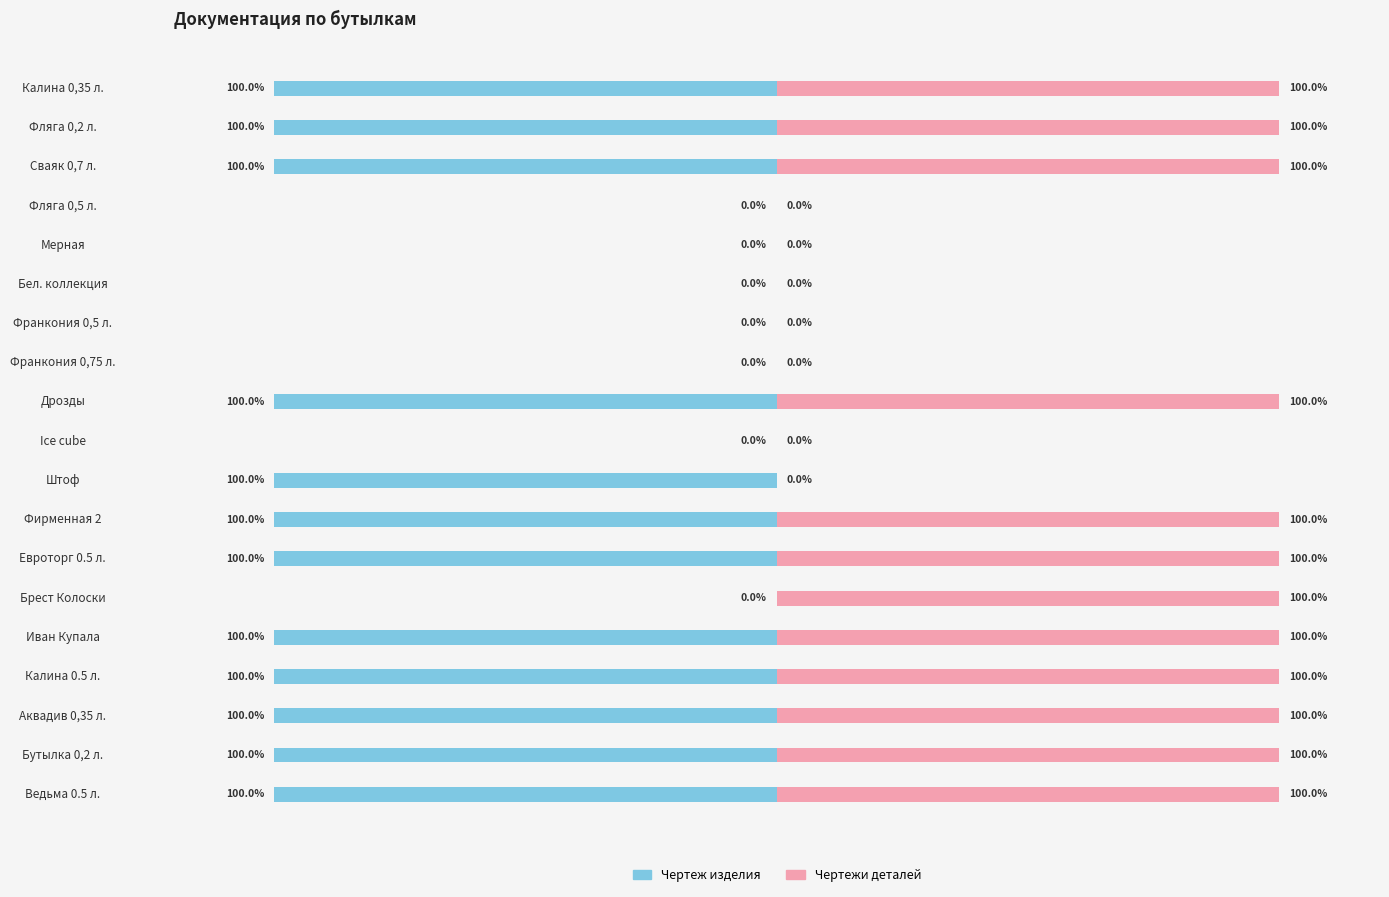

What is the average value of the Чертежи деталей series?

63